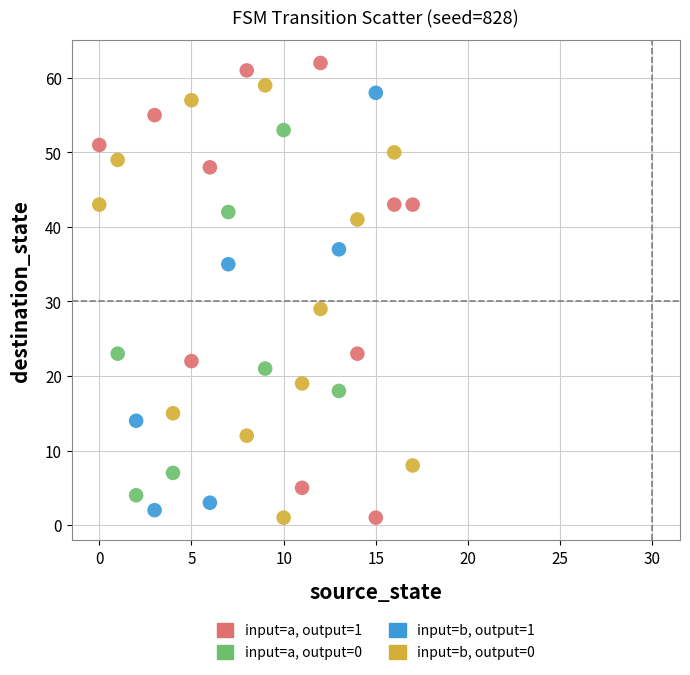

Which series contains the highest Y value?

input=a, output=1